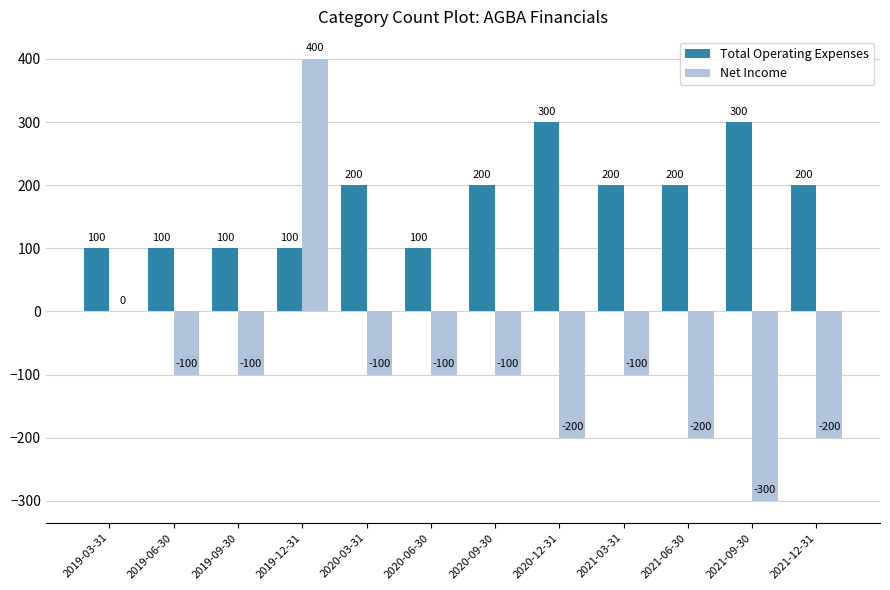

At which label does Net Income reach its peak?

2019-12-31